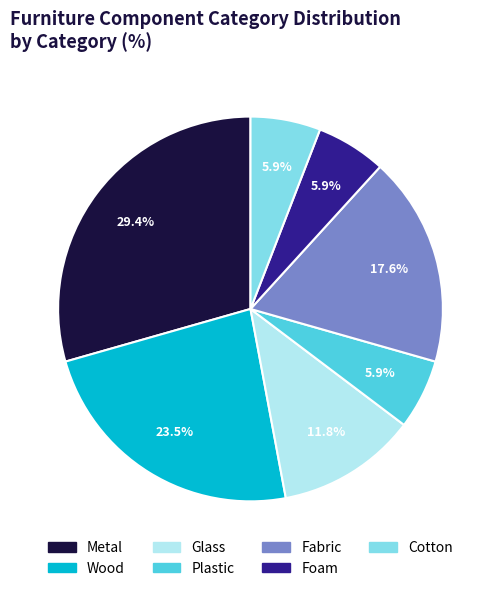

Which has a higher value, Glass or Wood?

Wood